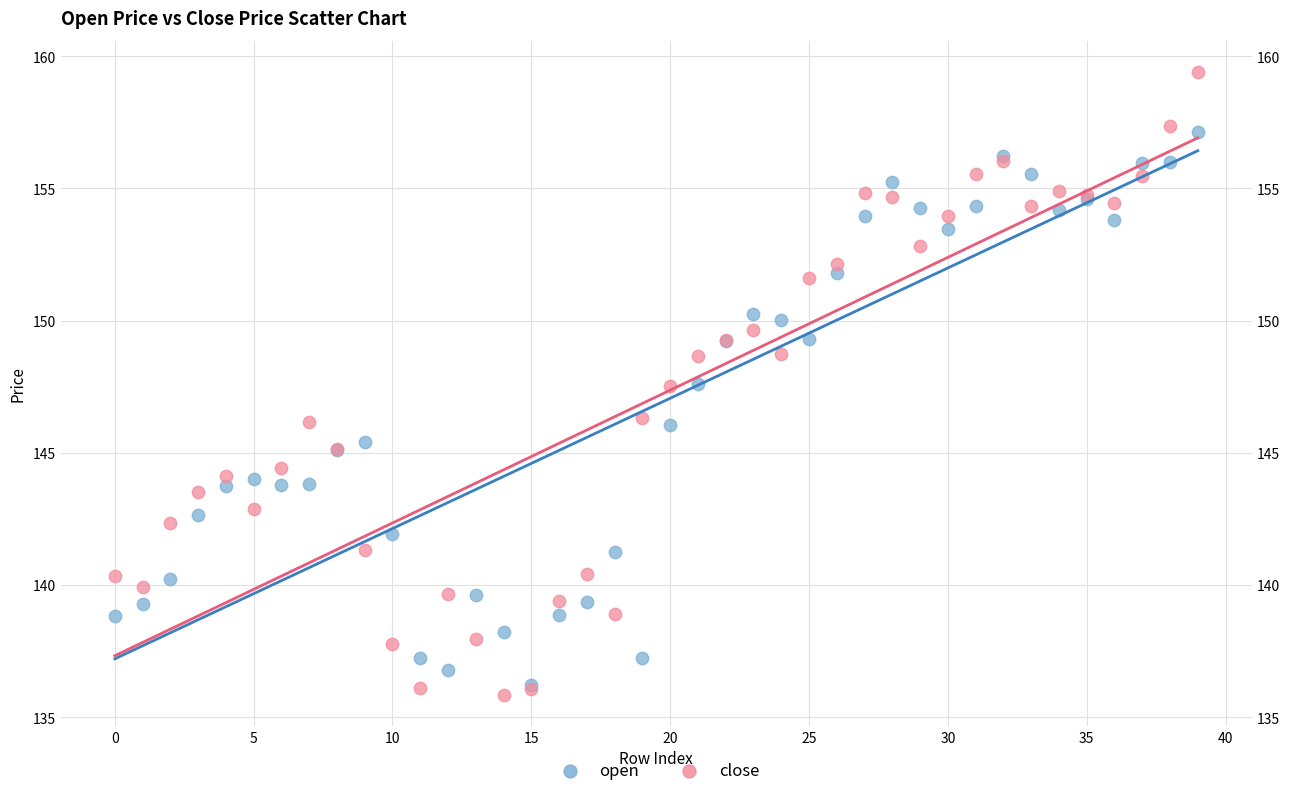

What are all the series names shown in the legend?

open, close